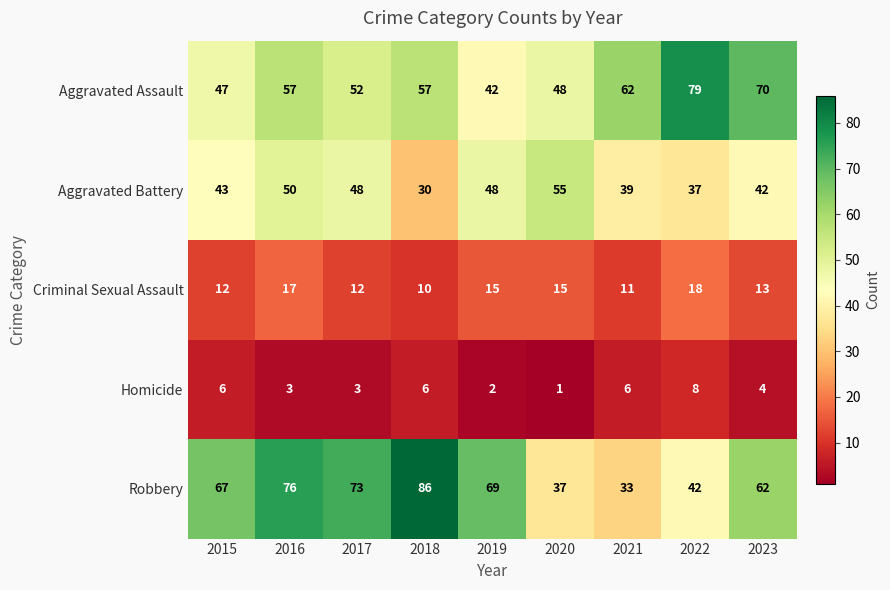

At which category is the sum across all series the highest?

2016